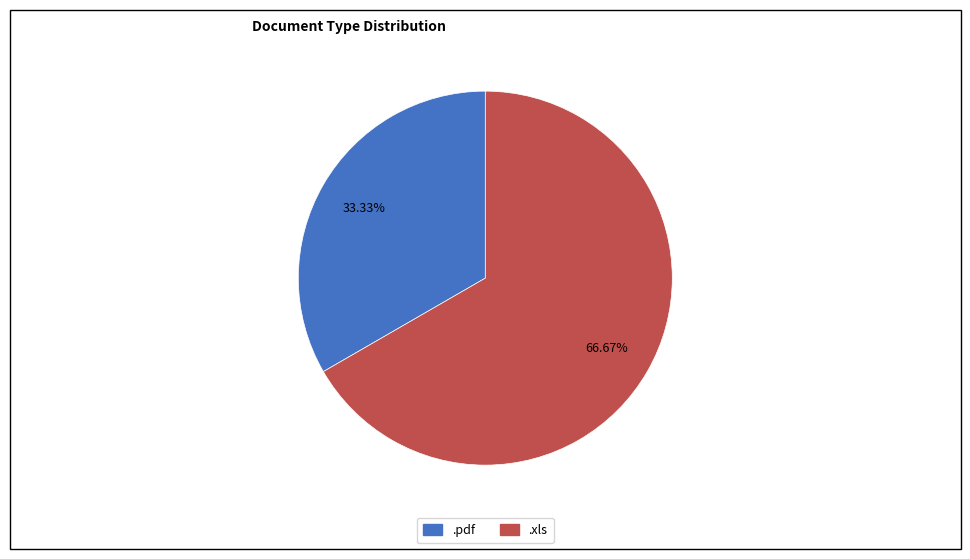

What percentage is the .xls slice, to the nearest percent?

67%